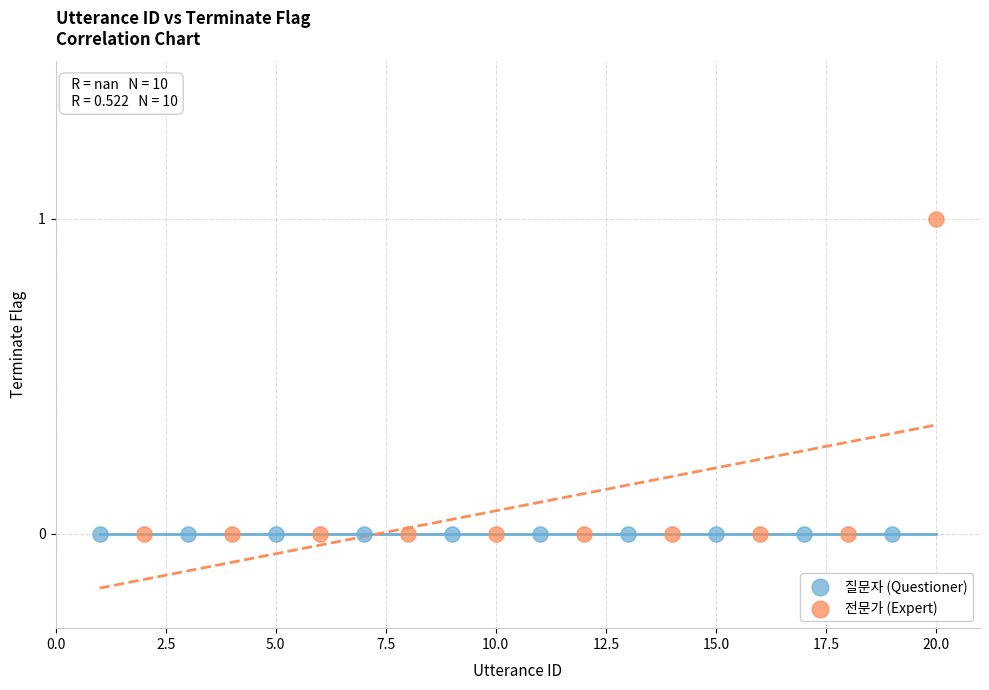

What are all the series names shown in the legend?

질문자 (Questioner), 전문가 (Expert)